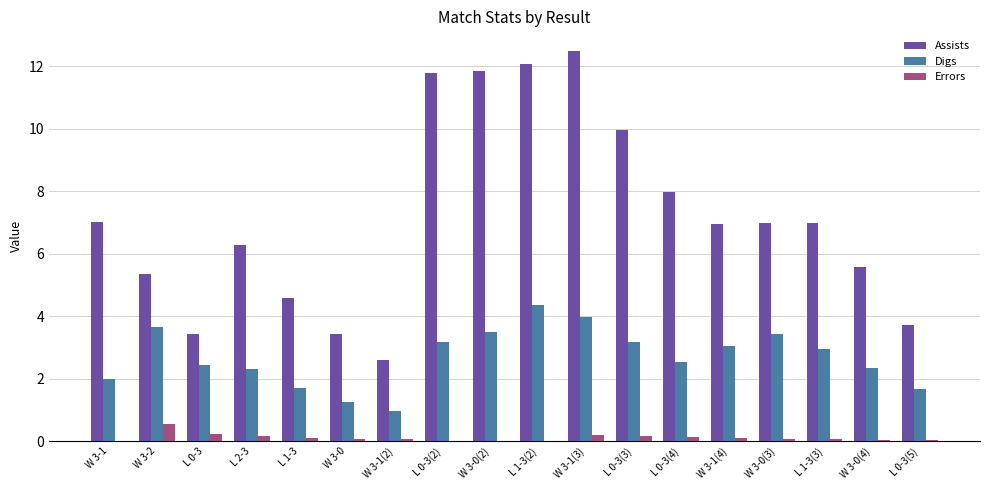

What is the total value across all series at W 3-2?

9.6